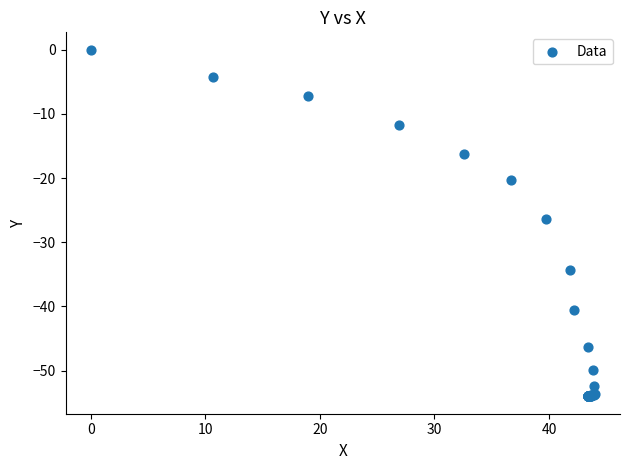

What Y value in the scatter plot is closest to -27?

-26.4